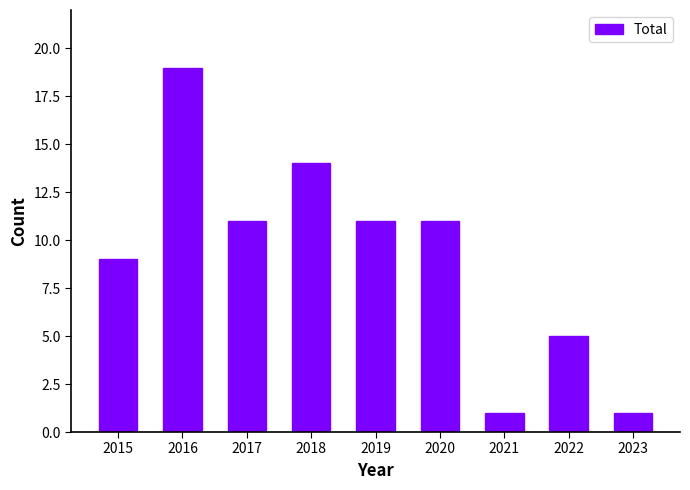

What is the value of the 4th bar from the left?

14